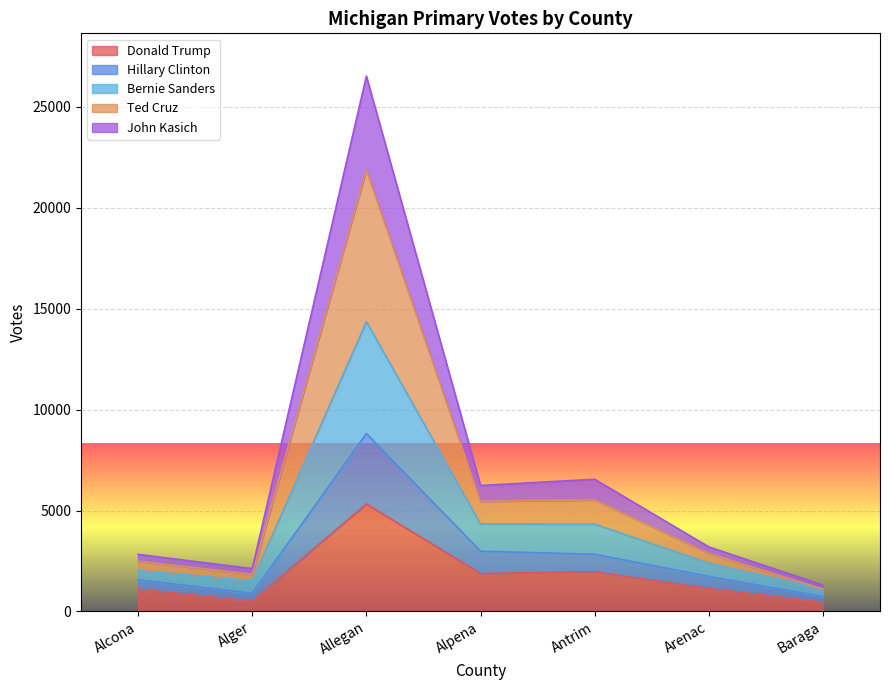

Which category has the highest value in the Donald Trump series?

Allegan